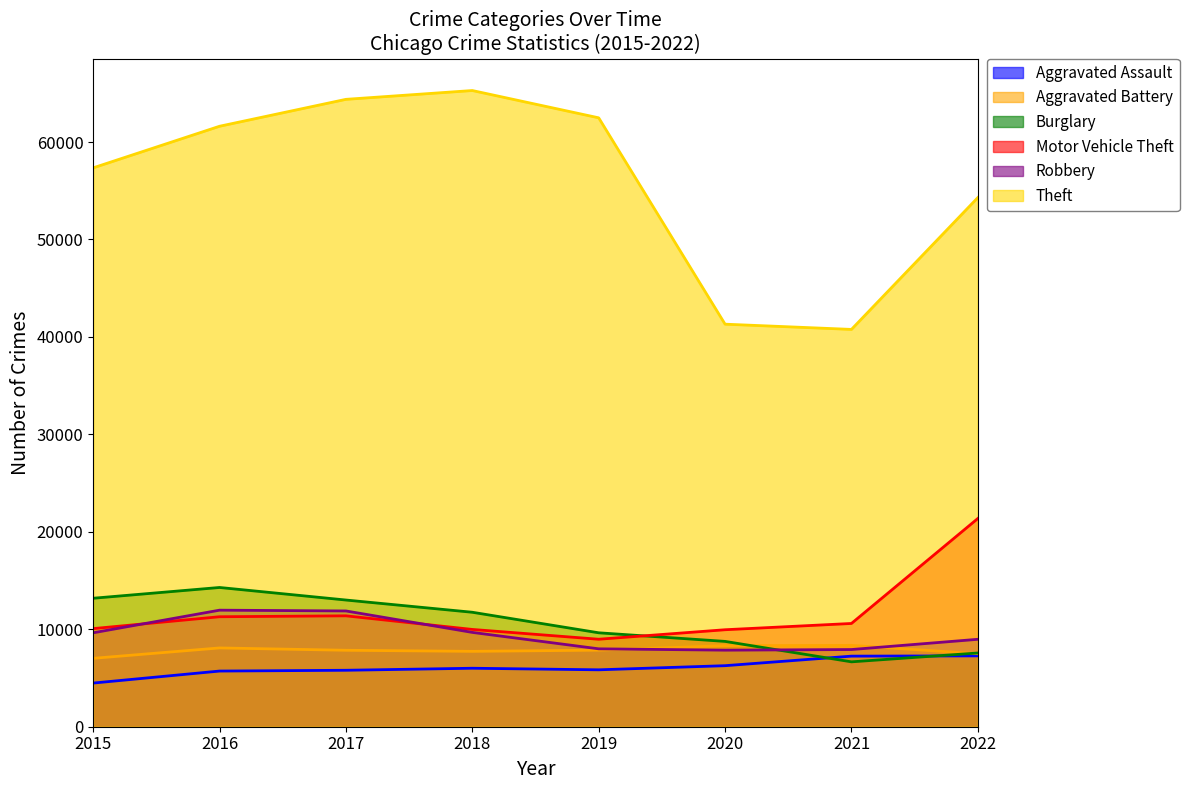

True or false: Aggravated Battery has a value of 3011 at 2016.

False